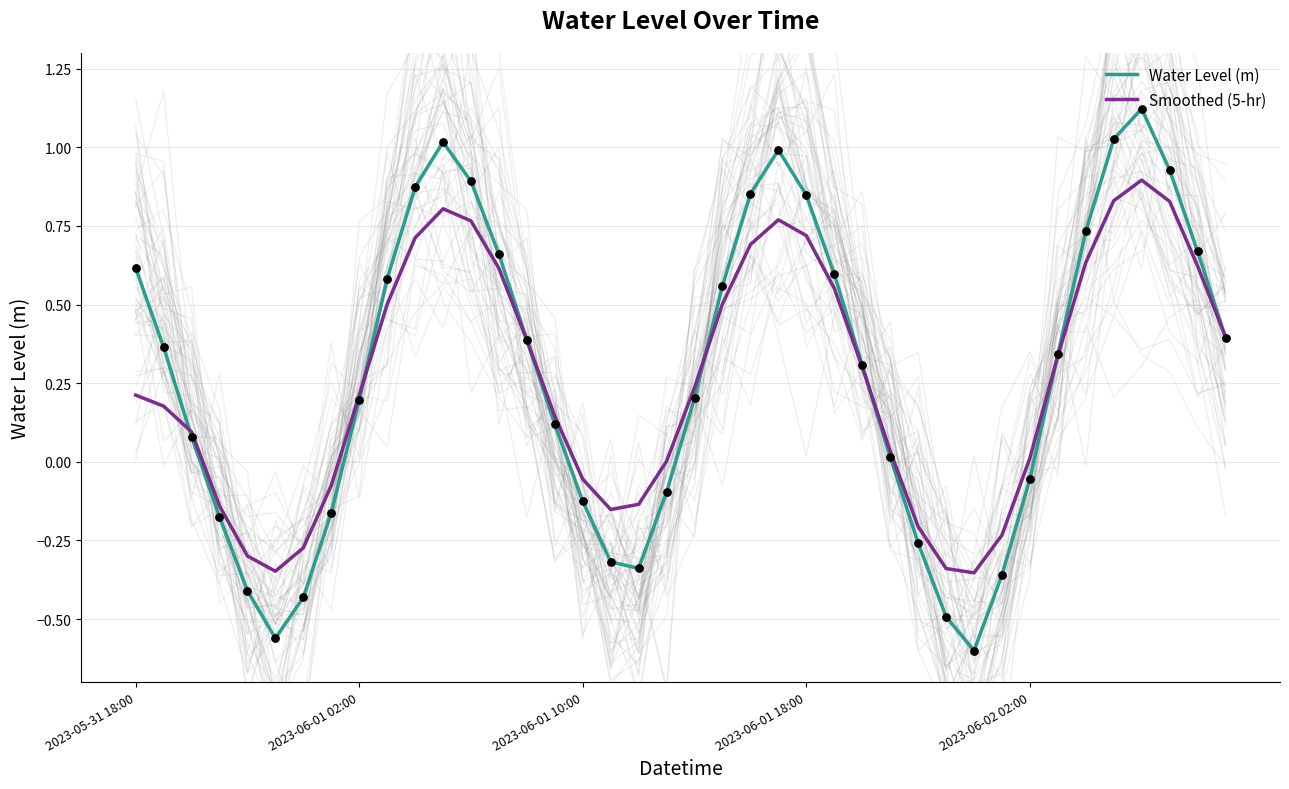

Which series reaches the maximum Y coordinate?

Water Level (m)